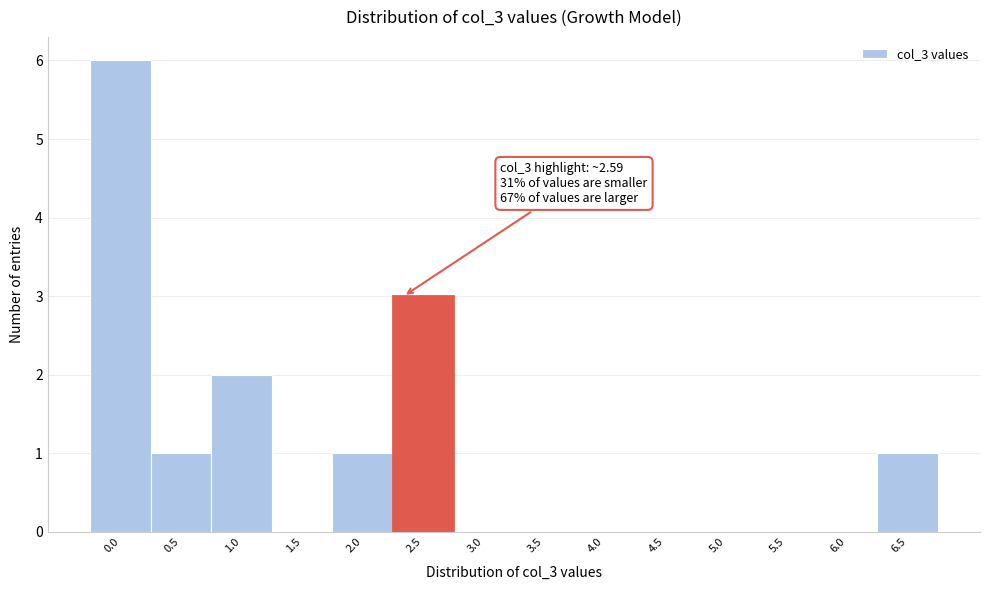

Reading left to right, transcribe all the data shown in this chart.

0.0=6	0.5=1	1.0=2	1.5=0	2.0=1	2.5=3	3.0=0	3.5=0	4.0=0	4.5=0	5.0=0	5.5=0	6.0=0	6.5=1